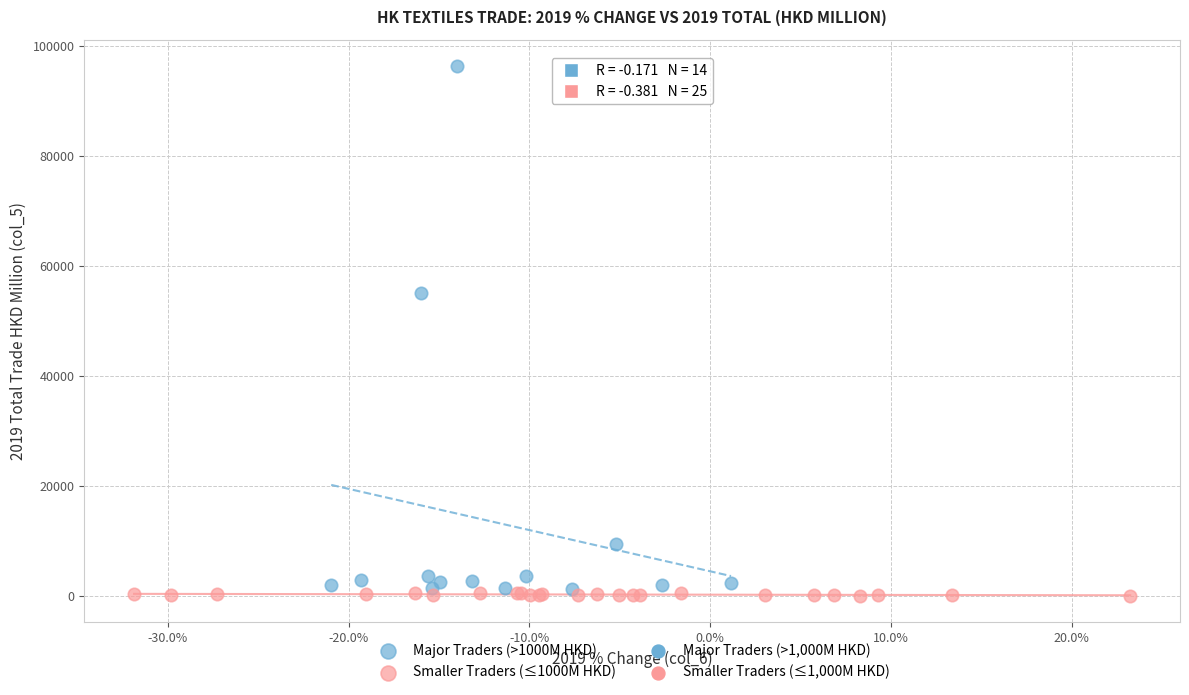

Which series has the largest Y range (max minus min)?

Major Traders (>1000M HKD)